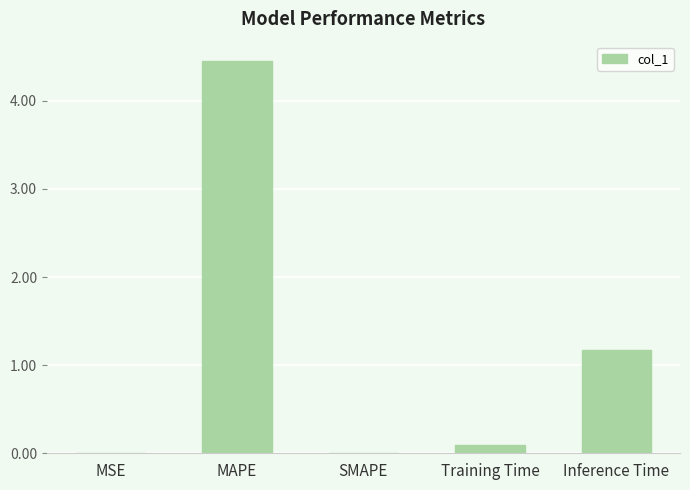

What is the change in value from SMAPE to Inference Time?

+1.2